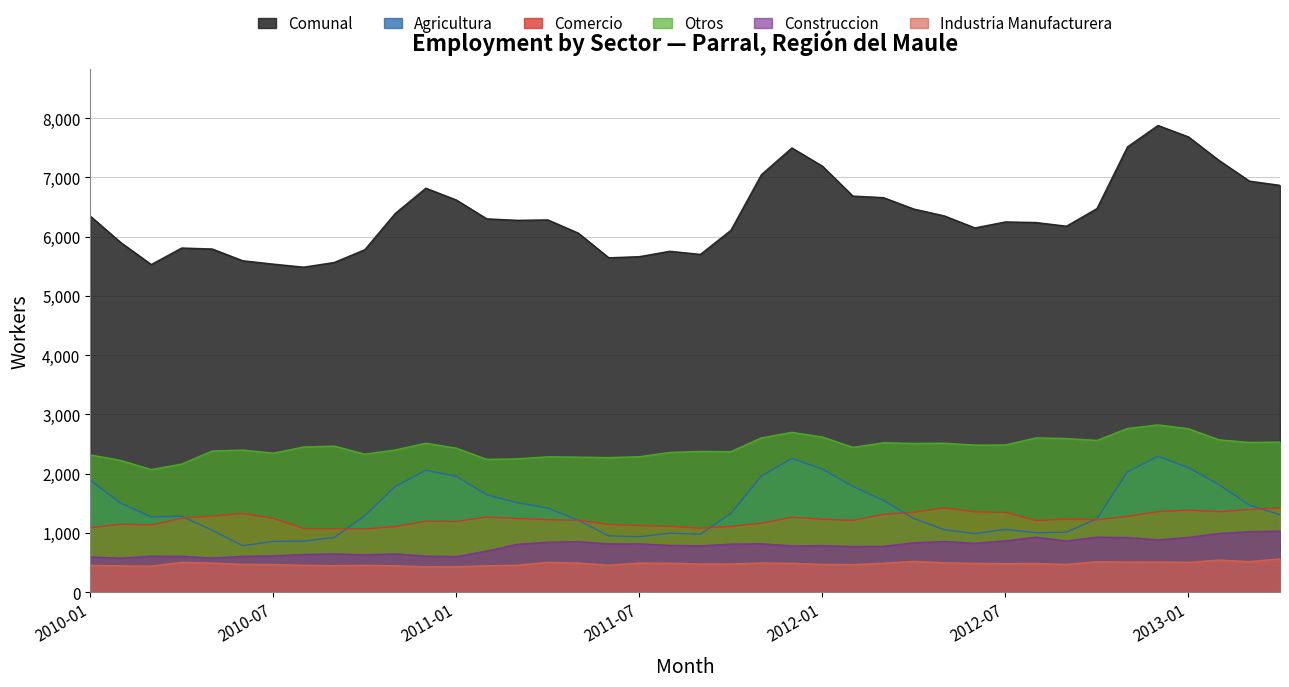

True or false: Comunal and Comercio cross at least once.

False